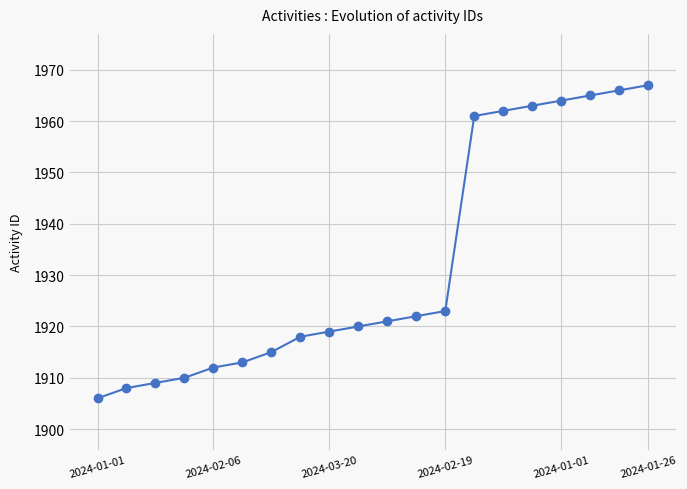

What is the smallest value displayed?

1906